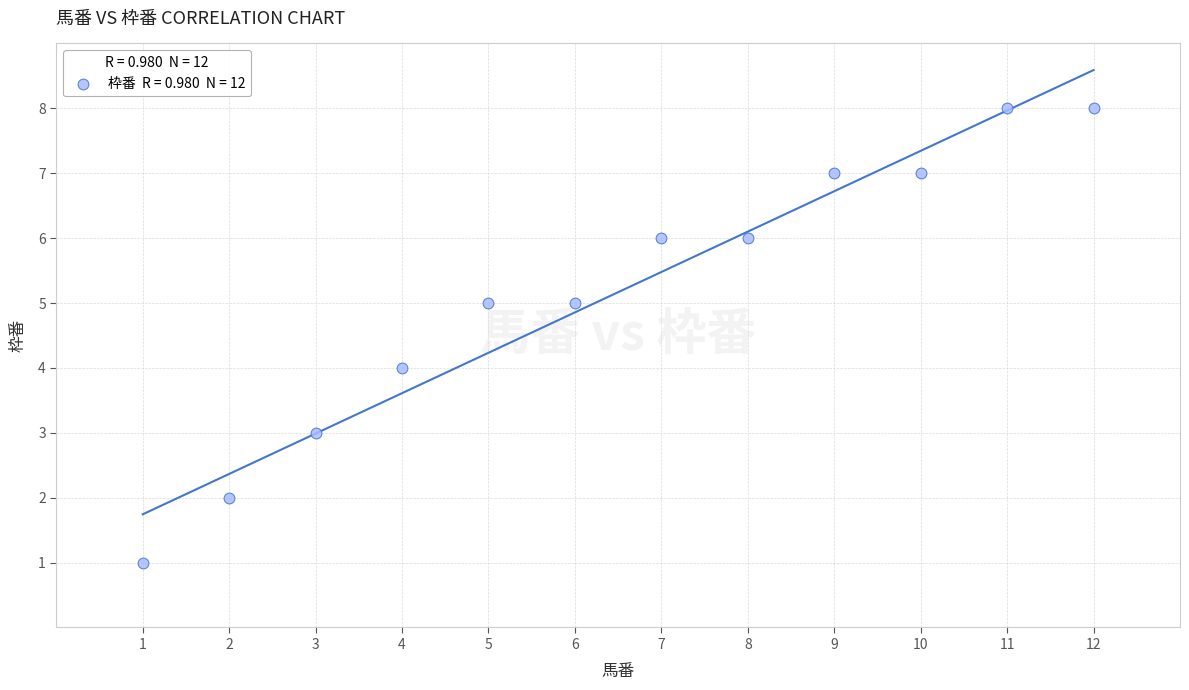

What is the average Y value?

5